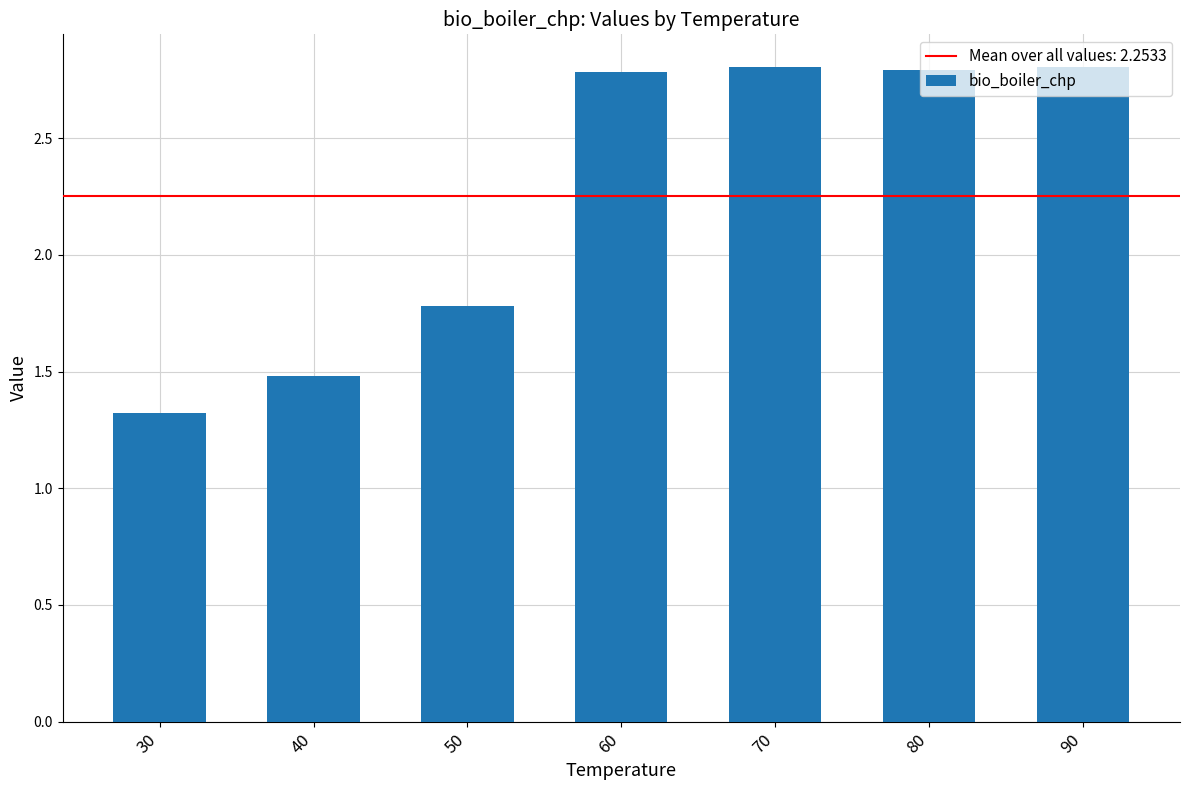

Count the values in the range 1 to 2.

3